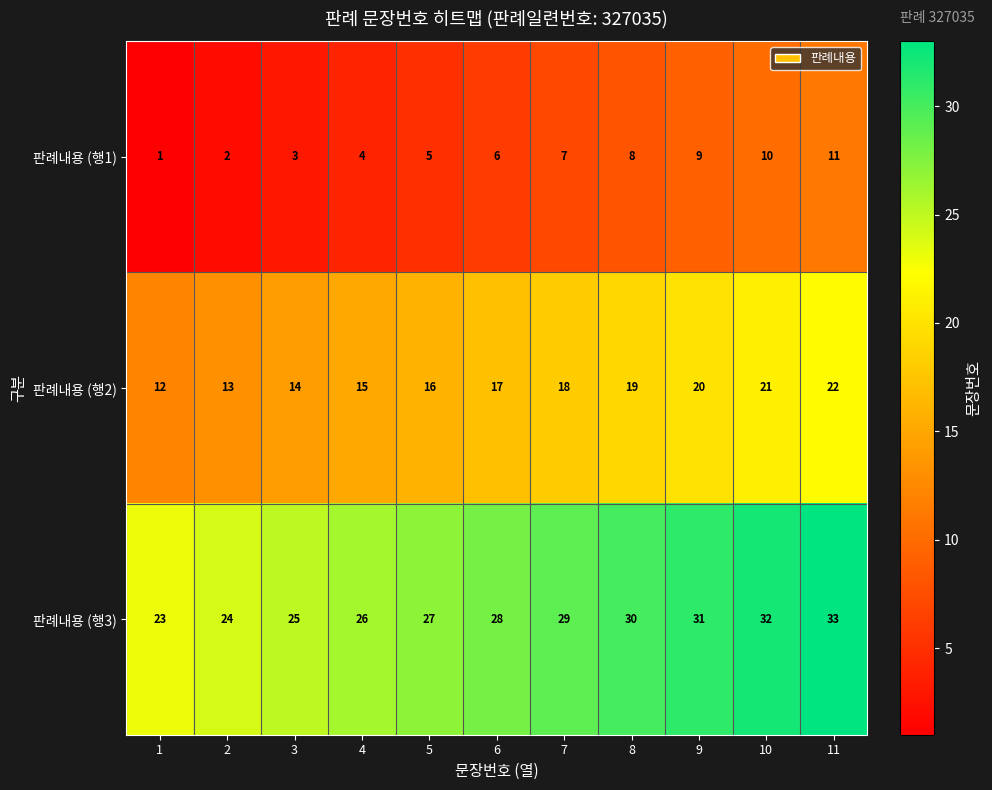

What value does the 판례내용 (행1) series have at 8?

8